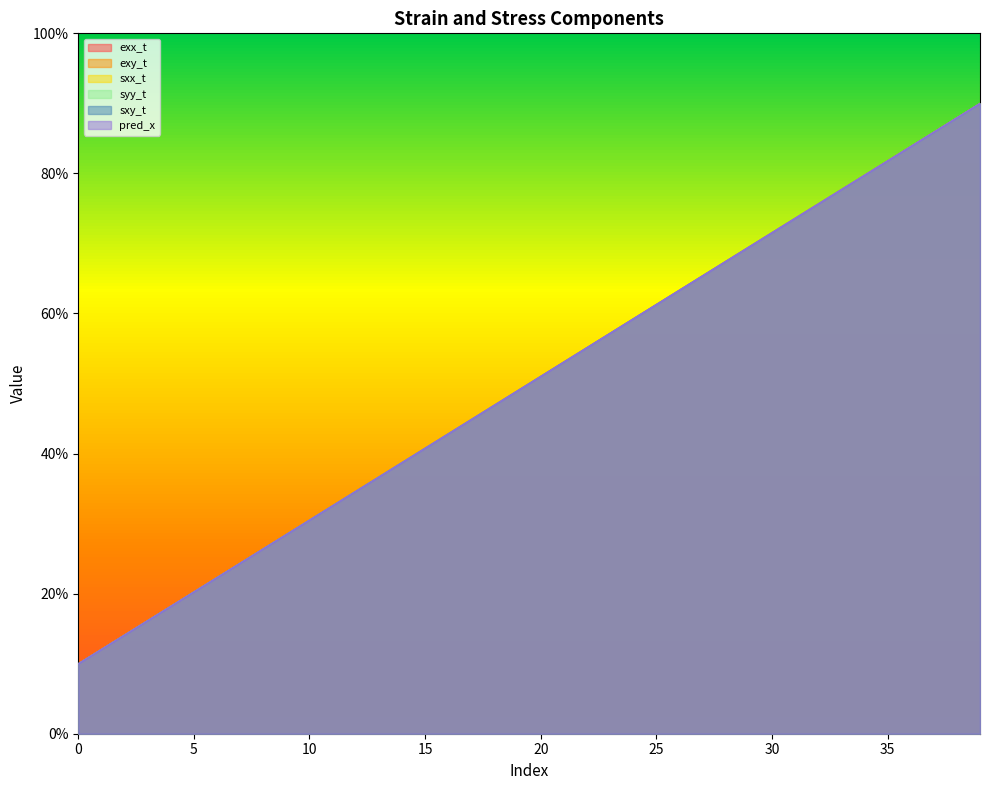

What is the maximum value shown in the chart?

90.0